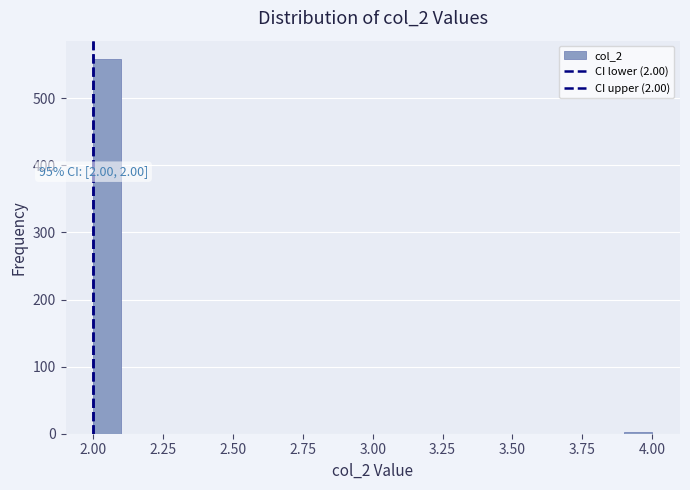

Around what value on the x-axis is the tallest bar? Give the approximate position of its centre, as read against the axis.

2.05